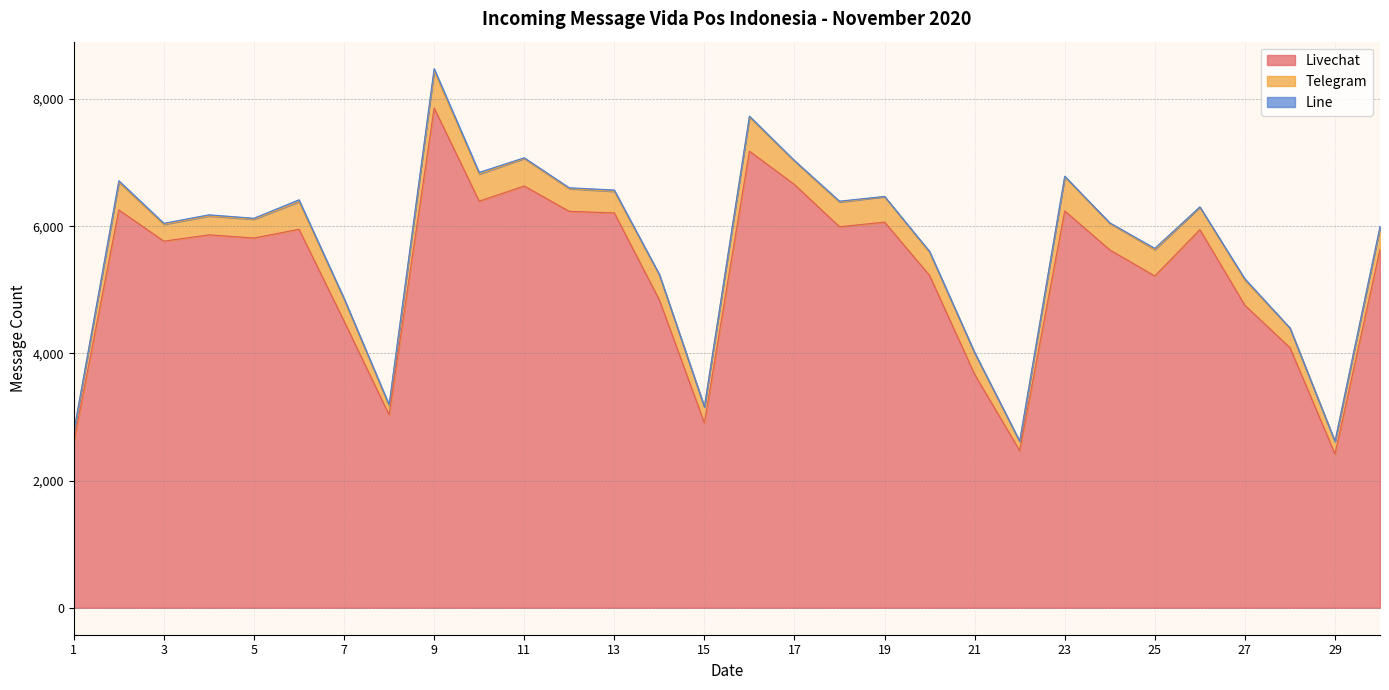

What is the difference between the highest and lowest values at 23?

6230